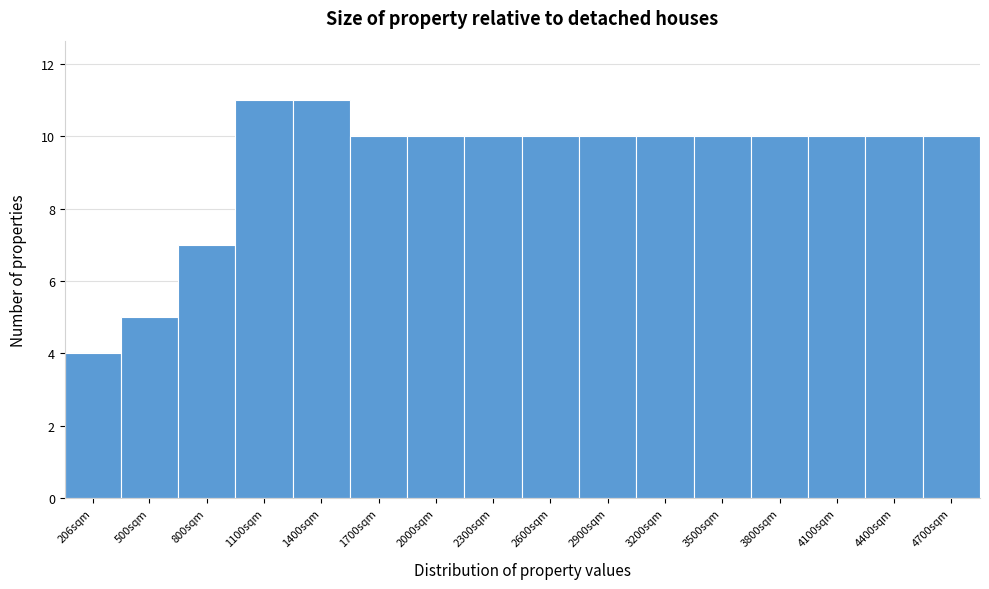

Reading left to right, extract all data points from this chart.

206sqm=4	500sqm=5	800sqm=7	1100sqm=11	1400sqm=11	1700sqm=10	2000sqm=10	2300sqm=10	2600sqm=10	2900sqm=10	3200sqm=10	3500sqm=10	3800sqm=10	4100sqm=10	4400sqm=10	4700sqm=10